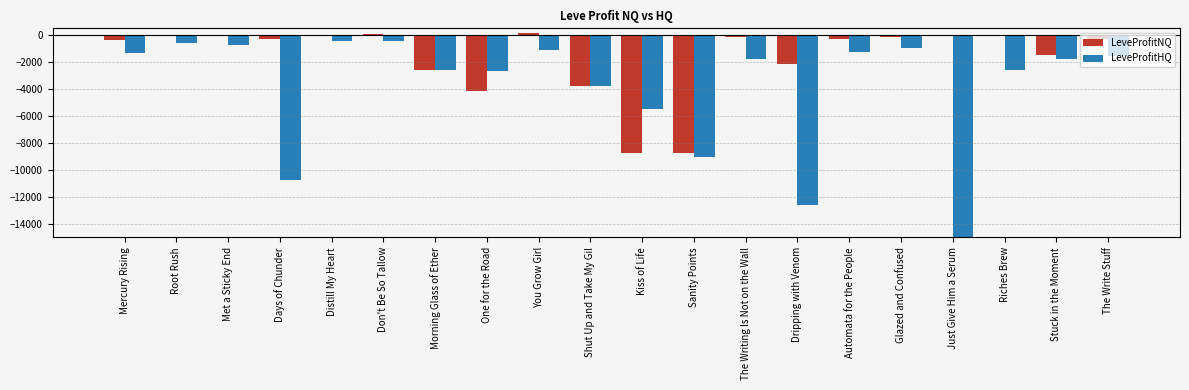

What are all the series names shown in the legend?

LeveProfitNQ, LeveProfitHQ